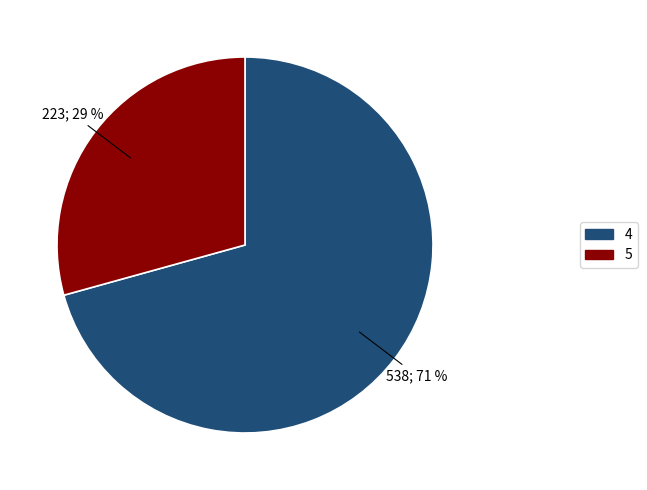

Between 5 and 4, which is larger?

4